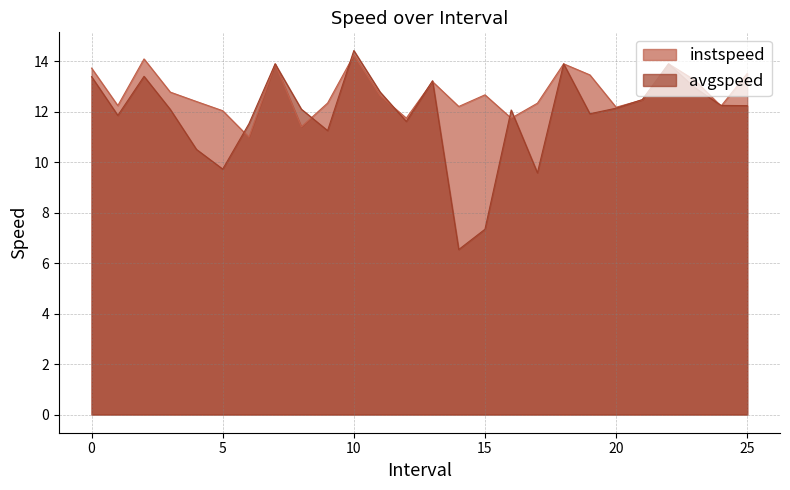

How many distinct data groups are displayed?

2